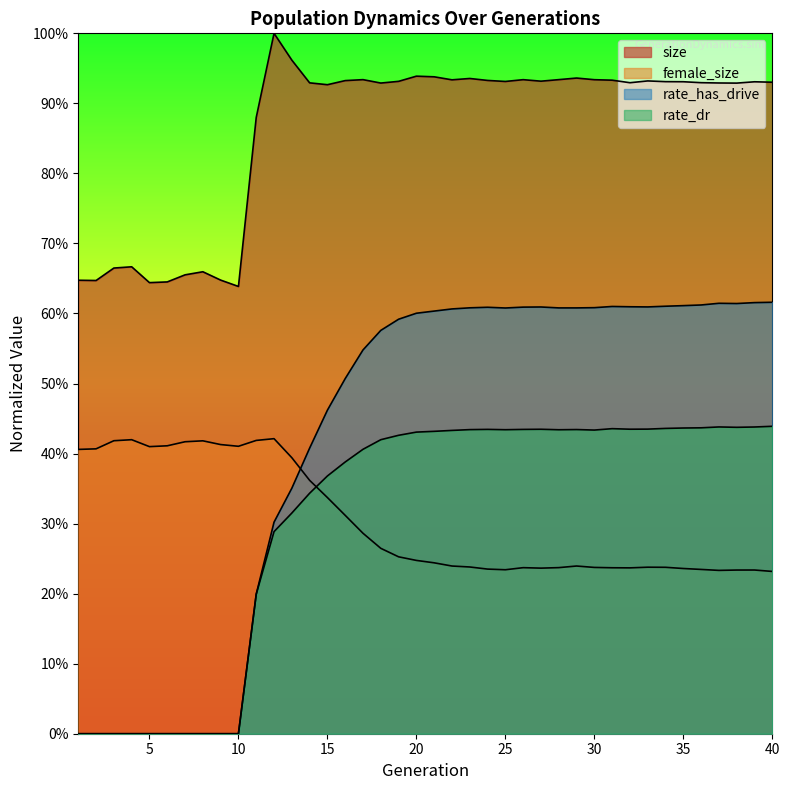

Reading right to left, list all the values displayed in this chart.

size: 40=0.9	39=0.9	38=0.9	37=0.9	36=0.9	35=0.9	34=0.9	33=0.9	32=0.9	31=0.9	30=0.9	29=0.9	28=0.9	27=0.9	26=0.9	25=0.9	24=0.9	23=0.9	22=0.9	21=0.9	20=0.9	19=0.9	18=0.9	17=0.9	16=0.9	15=0.9	14=0.9	13=1.0	12=1.0	11=0.9	10=0.6	9=0.6	8=0.7	7=0.7	6=0.6	5=0.6	4=0.7	3=0.7	2=0.6	1=0.6
female_size: 40=0.2	39=0.2	38=0.2	37=0.2	36=0.2	35=0.2	34=0.2	33=0.2	32=0.2	31=0.2	30=0.2	29=0.2	28=0.2	27=0.2	26=0.2	25=0.2	24=0.2	23=0.2	22=0.2	21=0.2	20=0.2	19=0.3	18=0.3	17=0.3	16=0.3	15=0.3	14=0.4	13=0.4	12=0.4	11=0.4	10=0.4	9=0.4	8=0.4	7=0.4	6=0.4	5=0.4	4=0.4	3=0.4	2=0.4	1=0.4
rate_dr: 40=0.4	39=0.4	38=0.4	37=0.4	36=0.4	35=0.4	34=0.4	33=0.4	32=0.4	31=0.4	30=0.4	29=0.4	28=0.4	27=0.4	26=0.4	25=0.4	24=0.4	23=0.4	22=0.4	21=0.4	20=0.4	19=0.4	18=0.4	17=0.4	16=0.4	15=0.4	14=0.3	13=0.3	12=0.3	11=0.2	10=0.0	9=0.0	8=0.0	7=0.0	6=0.0	5=0.0	4=0.0	3=0.0	2=0.0	1=0.0
rate_has_drive: 40=0.6	39=0.6	38=0.6	37=0.6	36=0.6	35=0.6	34=0.6	33=0.6	32=0.6	31=0.6	30=0.6	29=0.6	28=0.6	27=0.6	26=0.6	25=0.6	24=0.6	23=0.6	22=0.6	21=0.6	20=0.6	19=0.6	18=0.6	17=0.5	16=0.5	15=0.5	14=0.4	13=0.4	12=0.3	11=0.2	10=0.0	9=0.0	8=0.0	7=0.0	6=0.0	5=0.0	4=0.0	3=0.0	2=0.0	1=0.0